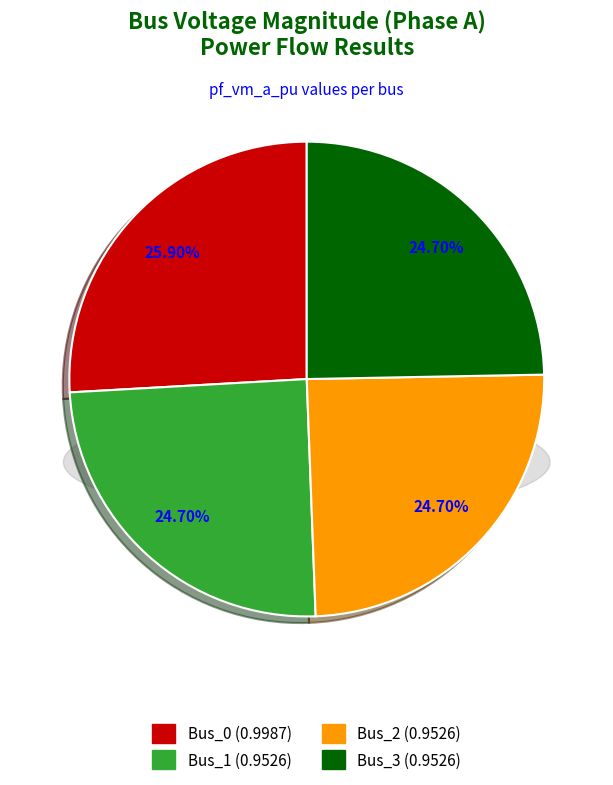

What is the smallest slice in the pie chart?

Bus_3